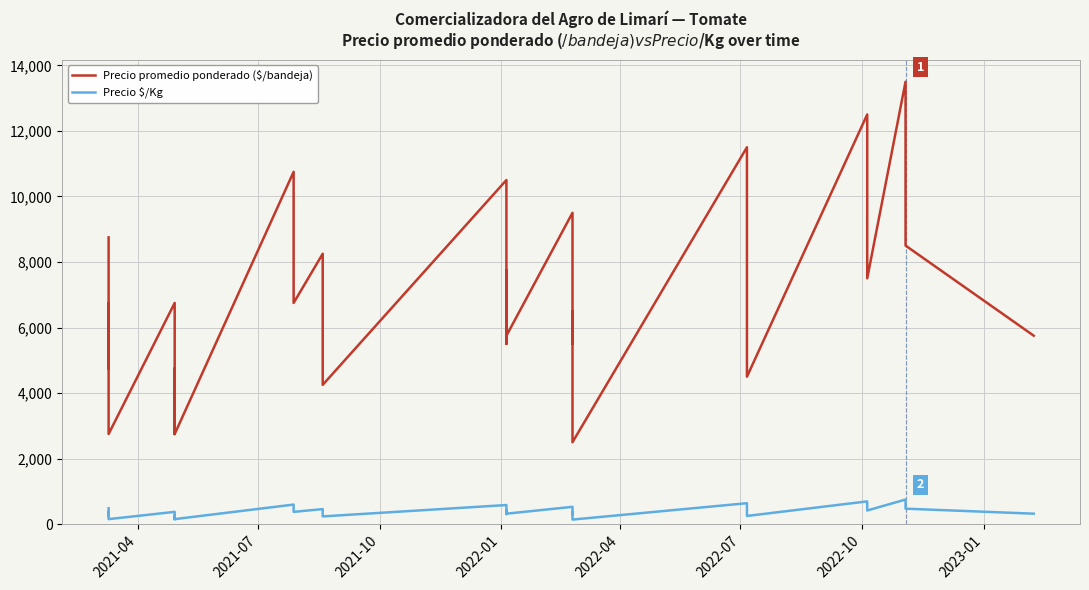

True or false: Precio $/Kg has a value of 554 at 35.

False